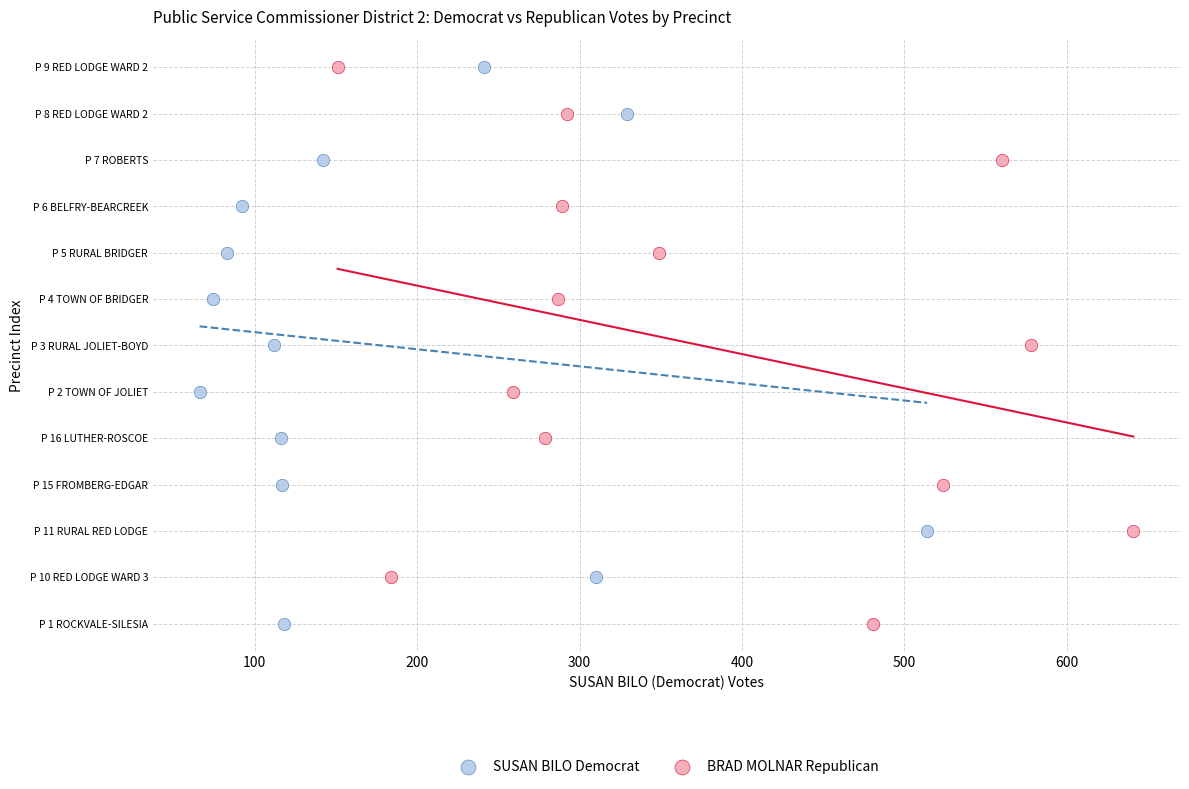

What are all the series names shown in the legend?

SUSAN BILO Democrat, BRAD MOLNAR Republican